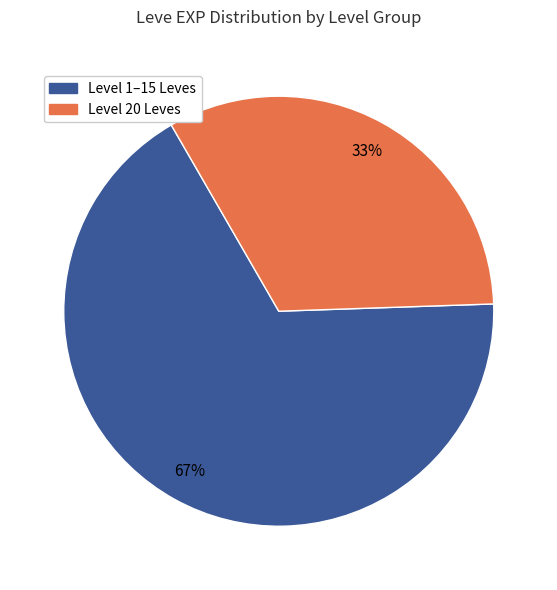

Count the number of slices in the pie.

2